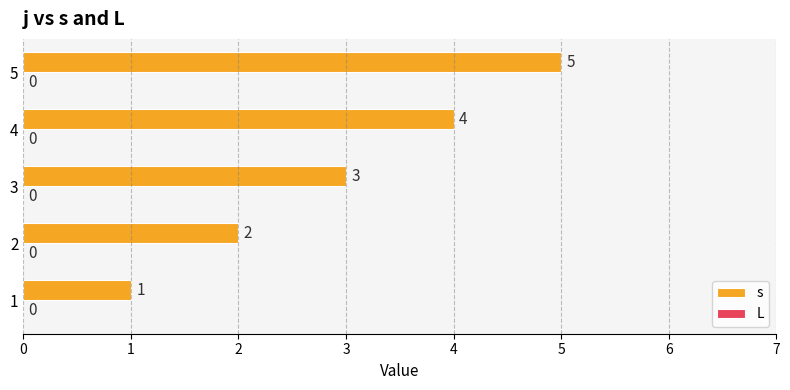

What is the sum of all values?

15